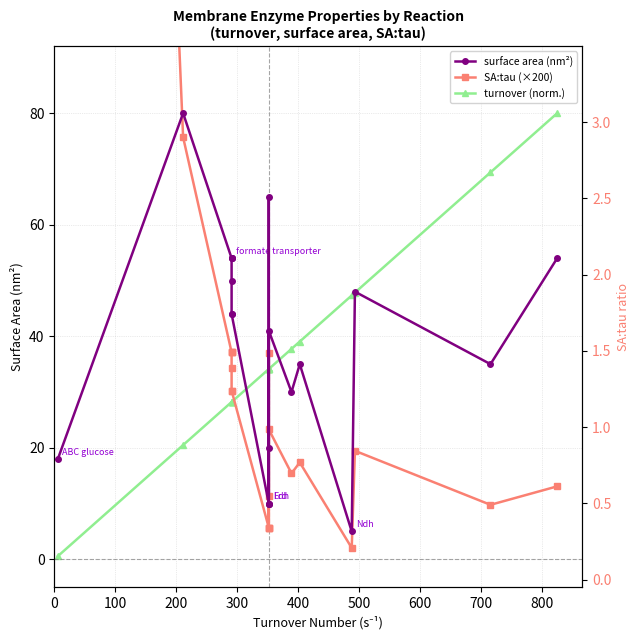

How many interior local peaks does the surface area (nm²) series have?

5